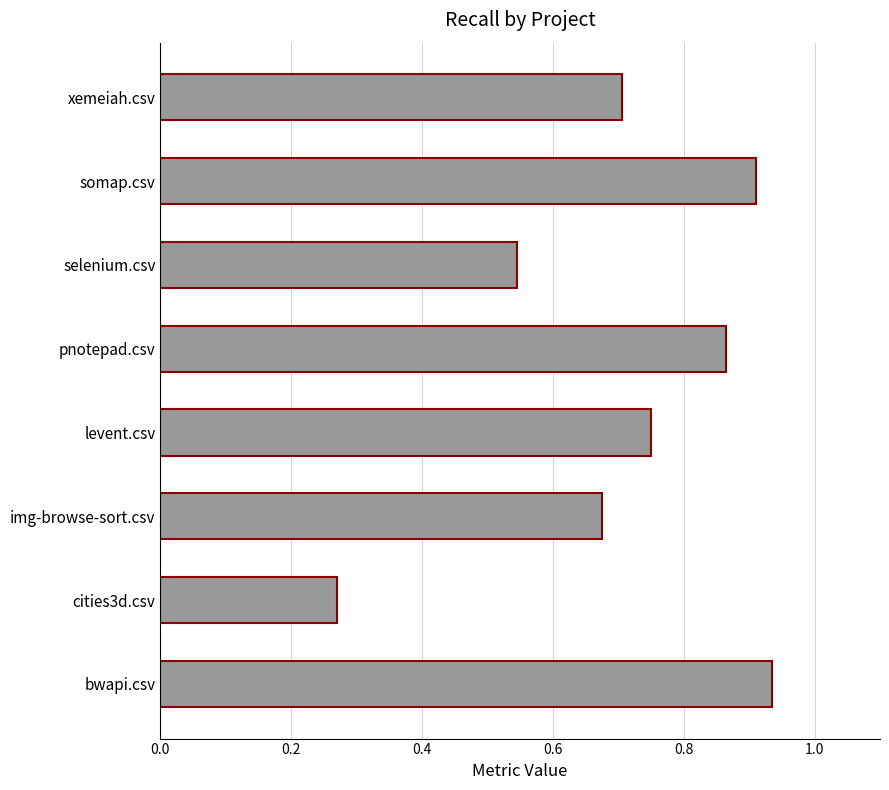

How many series are shown in this chart?

1